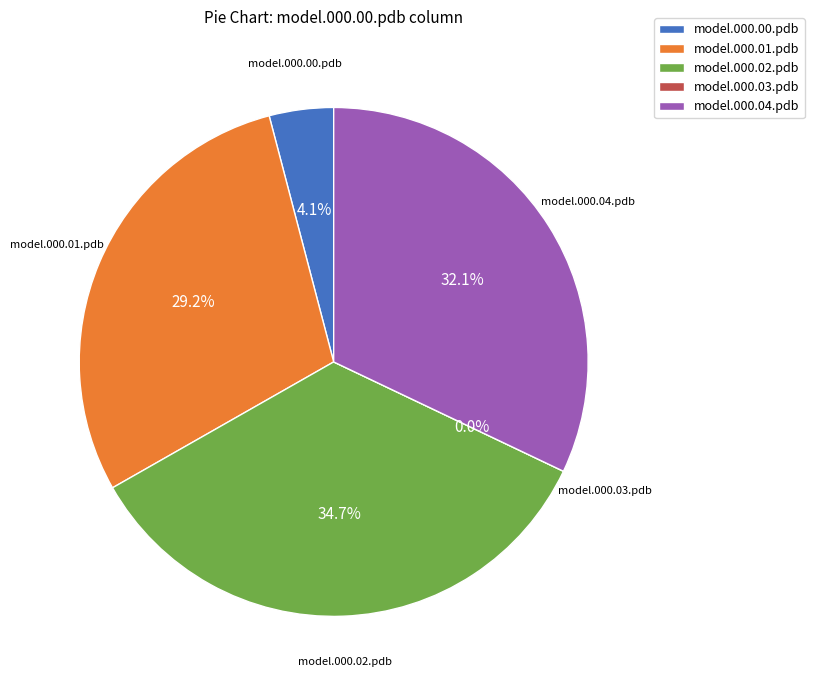

Is there a majority slice in this chart?

No